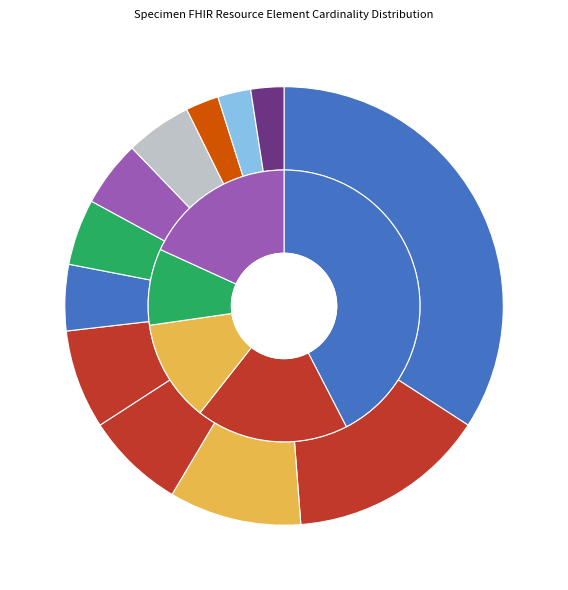

Is Specimen.parent the majority of the pie?

No